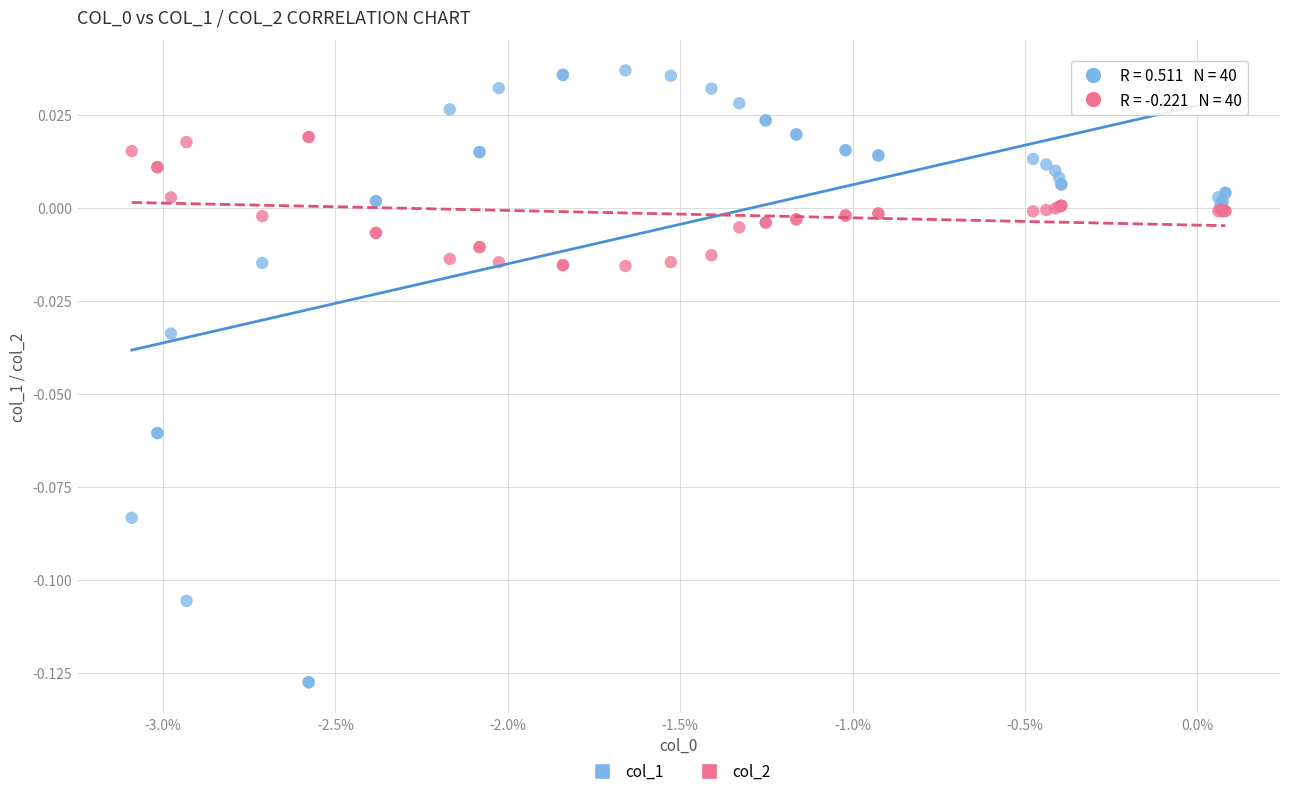

Which series has the widest spread of Y values?

col_1